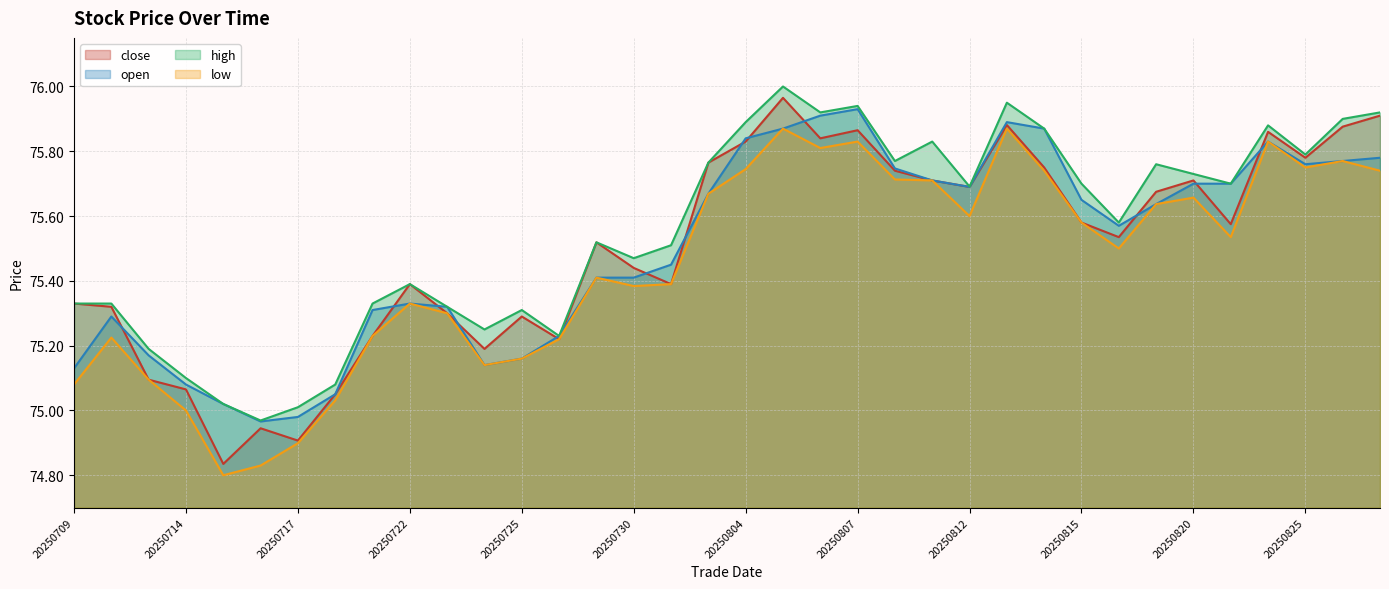

Rank the categories by high value from lowest to highest.

20250716, 20250717, 20250715, 20250718, 20250714, 20250711, 20250728, 20250724, 20250725, 20250723, 20250709, 20250710, 20250721, 20250722, 20250730, 20250731, 20250729, 20250818, 20250812, 20250815, 20250821, 20250820, 20250819, 20250801, 20250808, 20250825, 20250811, 20250814, 20250822, 20250804, 20250826, 20250806, 20250827, 20250807, 20250813, 20250805